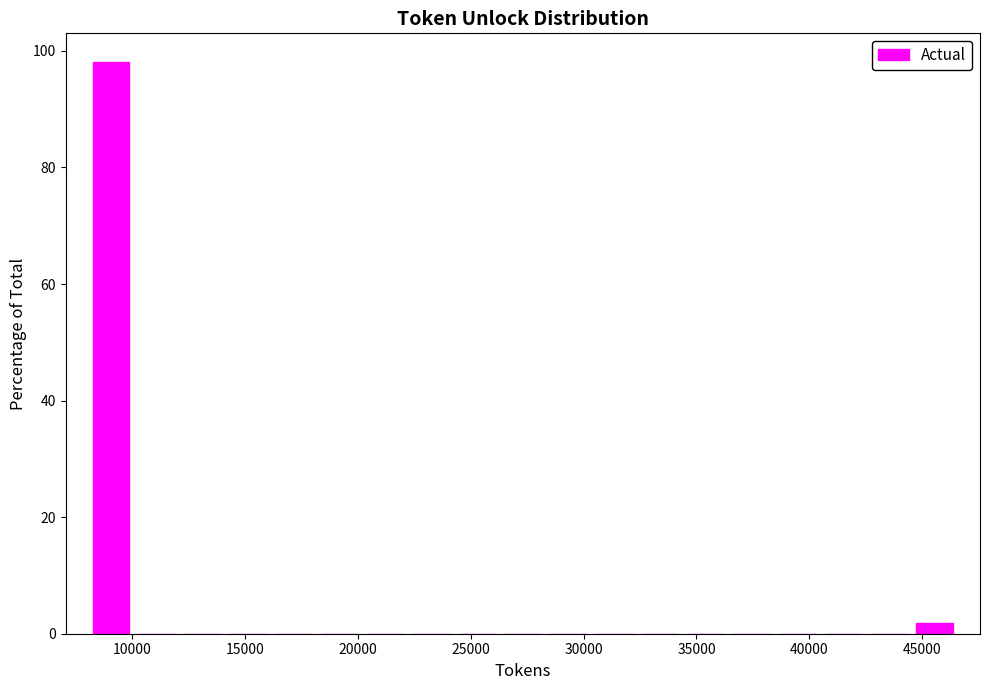

Reading left to right, list every bar in this chart as the range it spans on the x-axis followed by its height. Neither the bar edges nor the heights are printed on the chart, so give them approximately, as read against the axes.

8000 to 10000: 98
10000 to 12000: 0
12000 to 14000: 0
14000 to 16000: 0
16000 to 18000: 0
18000 to 20000: 0
20000 to 22000: 0
22000 to 24500: 0
24500 to 26500: 0
26500 to 28500: 0
28500 to 30500: 0
30500 to 32500: 0
32500 to 34500: 0
34500 to 36500: 0
36500 to 38500: 0
38500 to 40500: 0
40500 to 42500: 0
42500 to 44500: 0
44500 to 46500: under 2